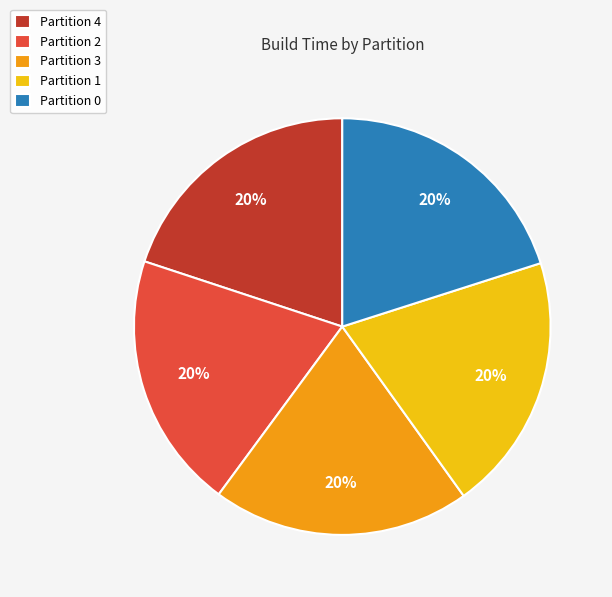

How many slices are in this pie chart?

5